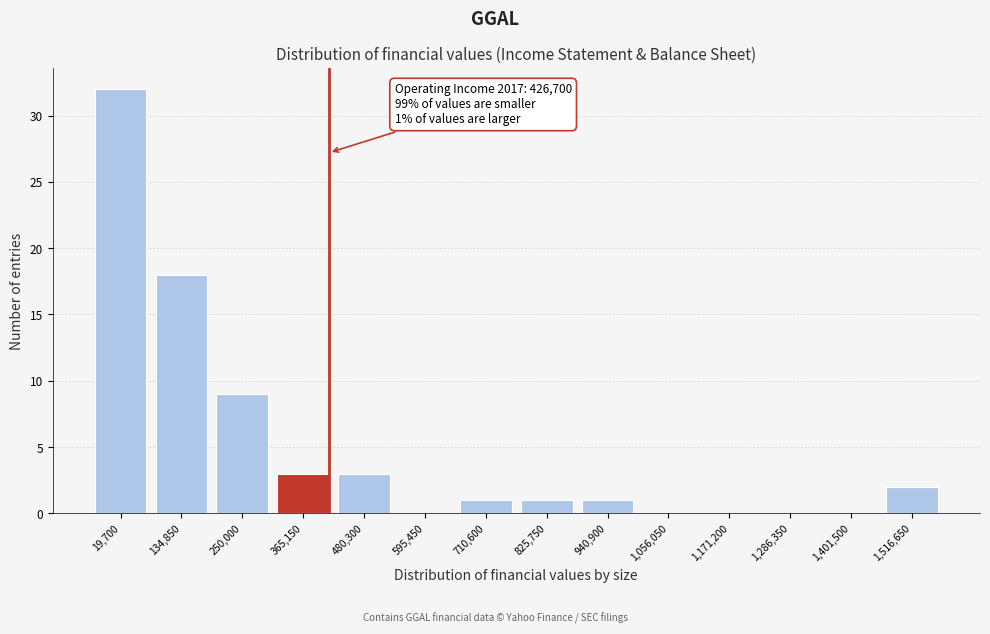

Reading right to left, what are all the values shown in this chart?

1,516,650=2	1,401,500=0	1,286,350=0	1,171,200=0	1,056,050=0	940,900=1	825,750=1	710,600=1	595,450=0	480,300=3	365,150=3	250,000=9	134,850=18	19,700=32